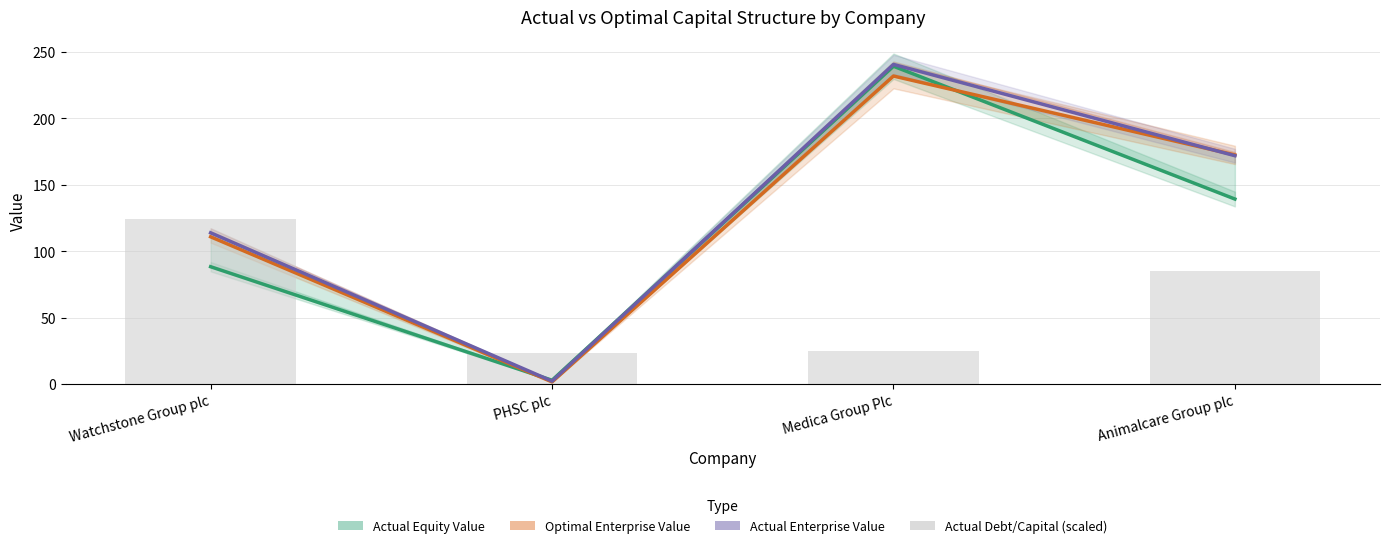

Between PHSC plc and Watchstone Group plc, which is larger?

Watchstone Group plc